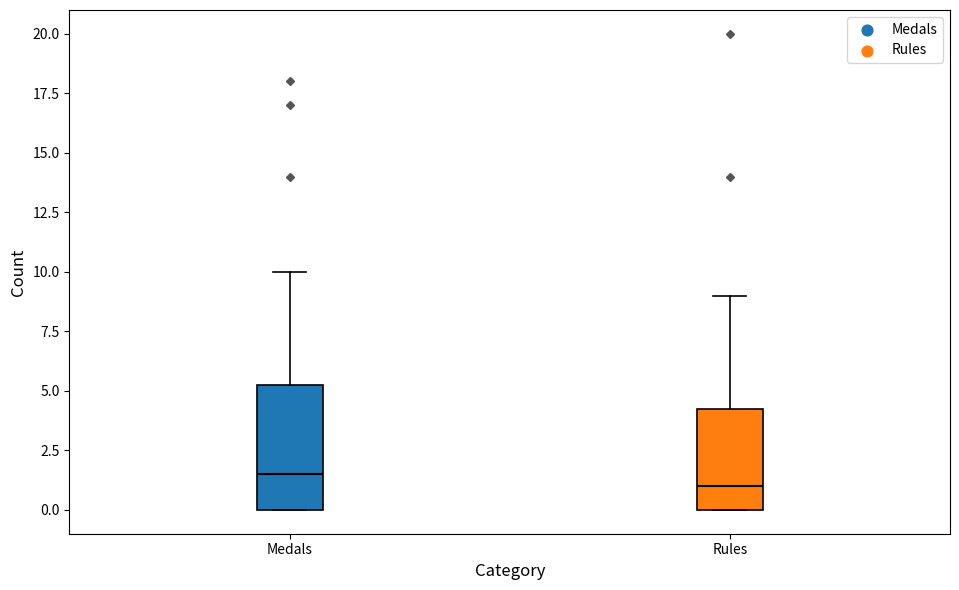

Which box is the tallest, from its lower edge to its upper edge?

Medals